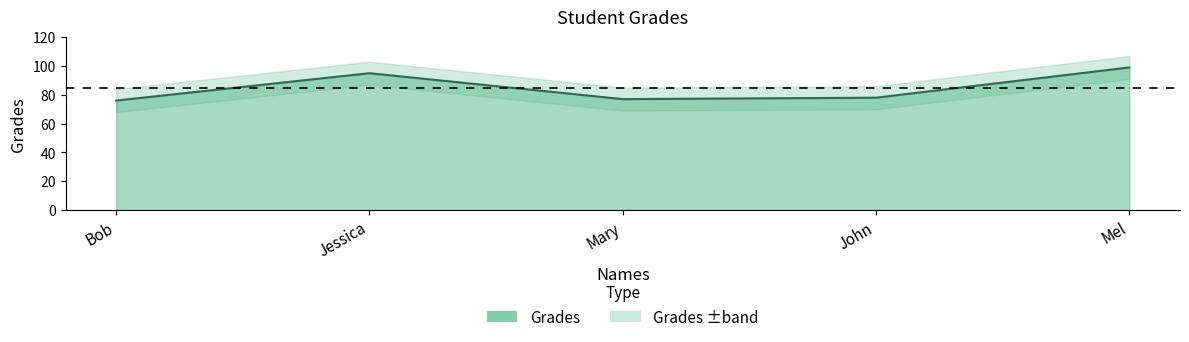

Between Mel and John, which is larger?

Mel